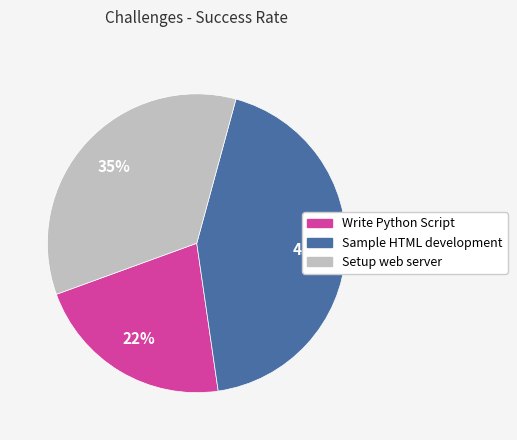

Rank the categories by value from lowest to highest.

Write Python Script, Setup web server, Sample HTML development